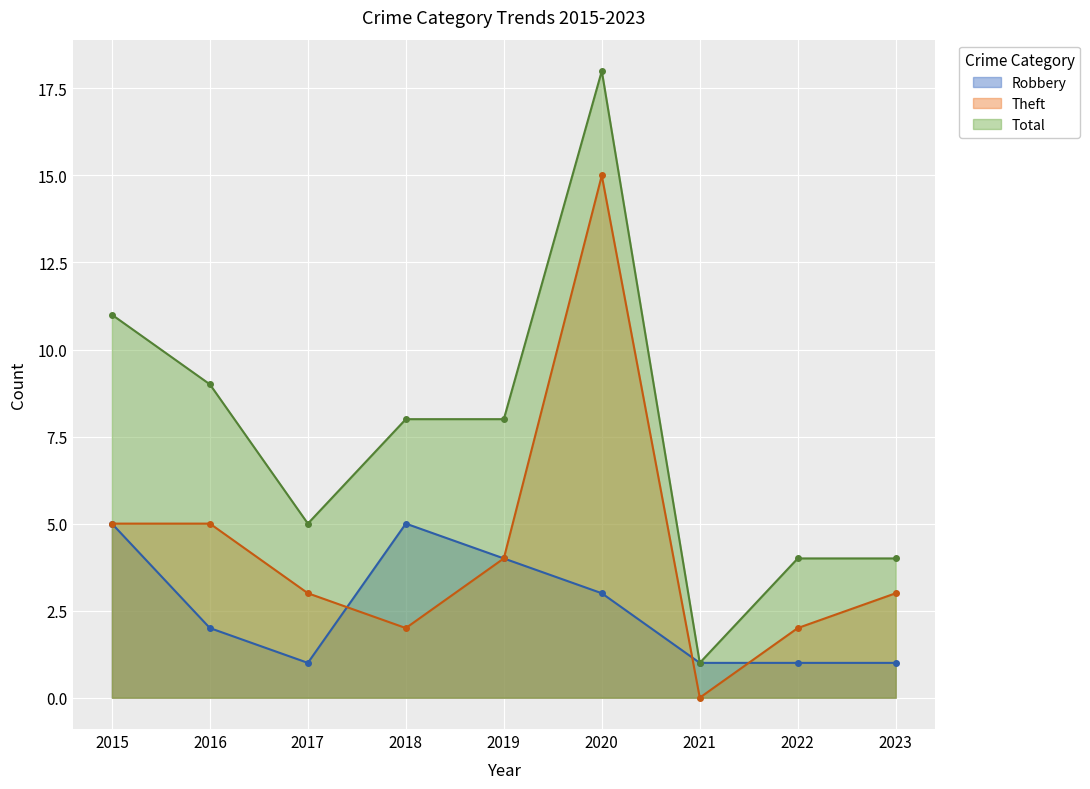

Reading left to right, what are all the values shown in this chart?

Robbery: 5	2	1	5	4	3	1	1	1
Theft: 5	5	3	2	4	15	0	2	3
Total: 11	9	5	8	8	18	1	4	4